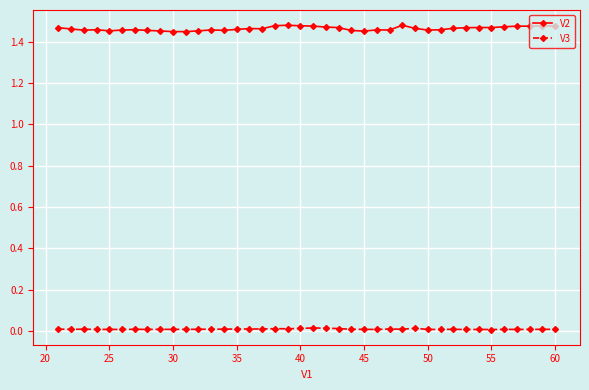

How many V2 values are between 1 and 2?

40